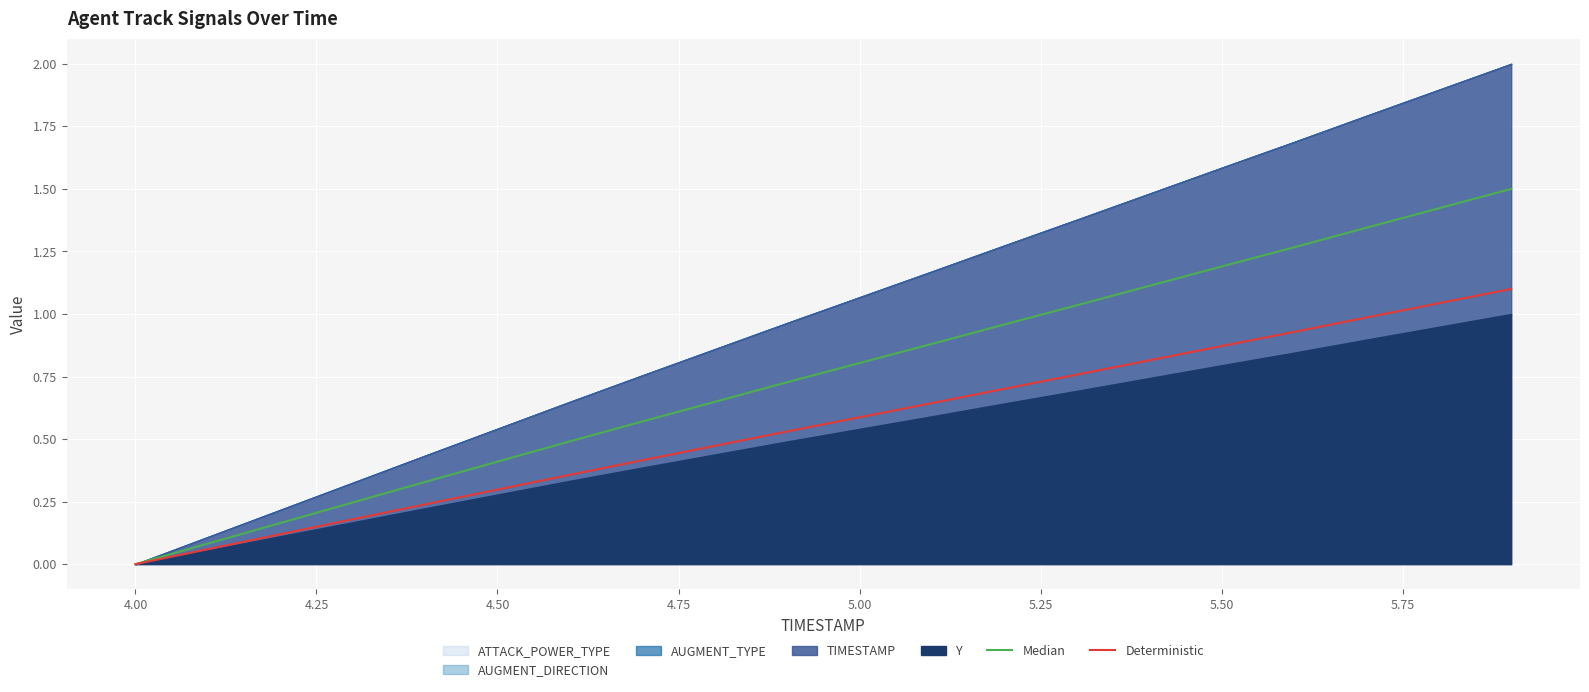

At which label does Deterministic reach its minimum?

4.00